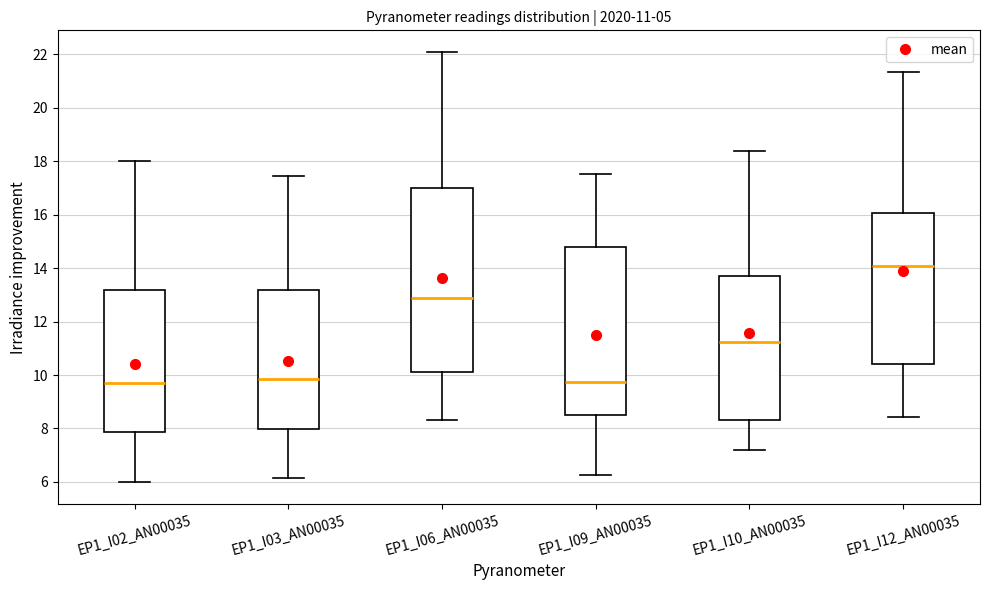

Comparing the boxes themselves (not the whiskers), which one is the tallest?

EP1_I06_AN00035